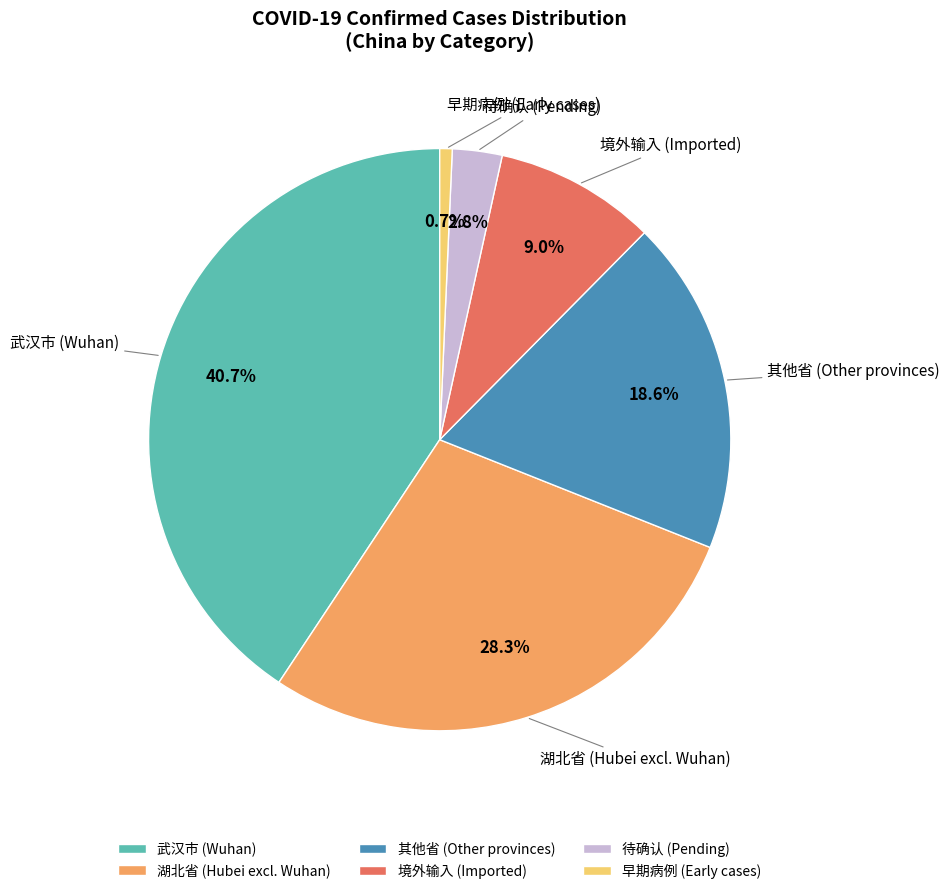

To the nearest percent, what is the difference between the largest and smallest slice percentages?

40%